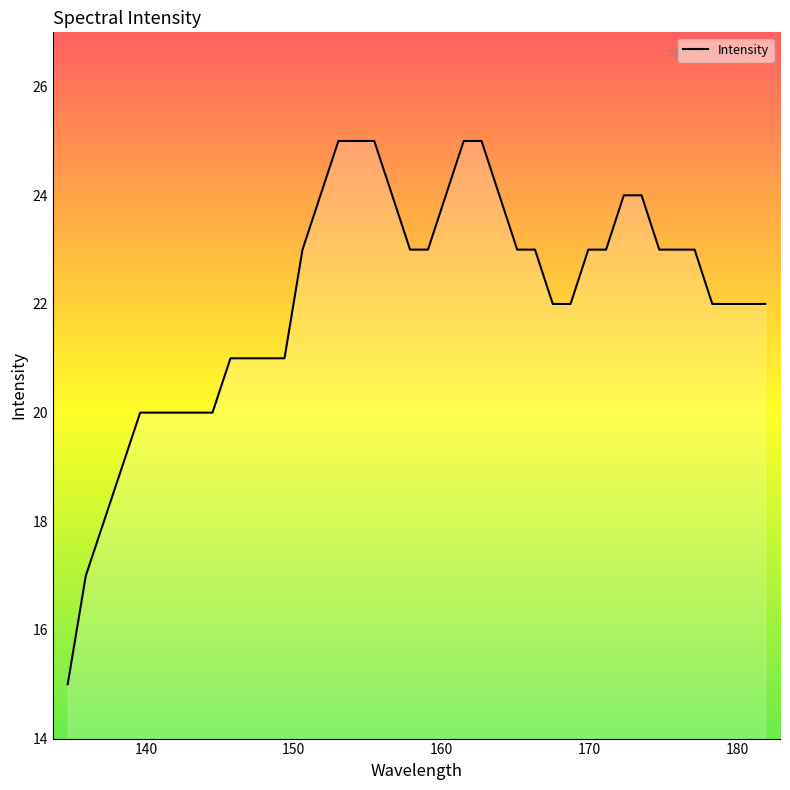

What is the minimum value shown in the chart?

15